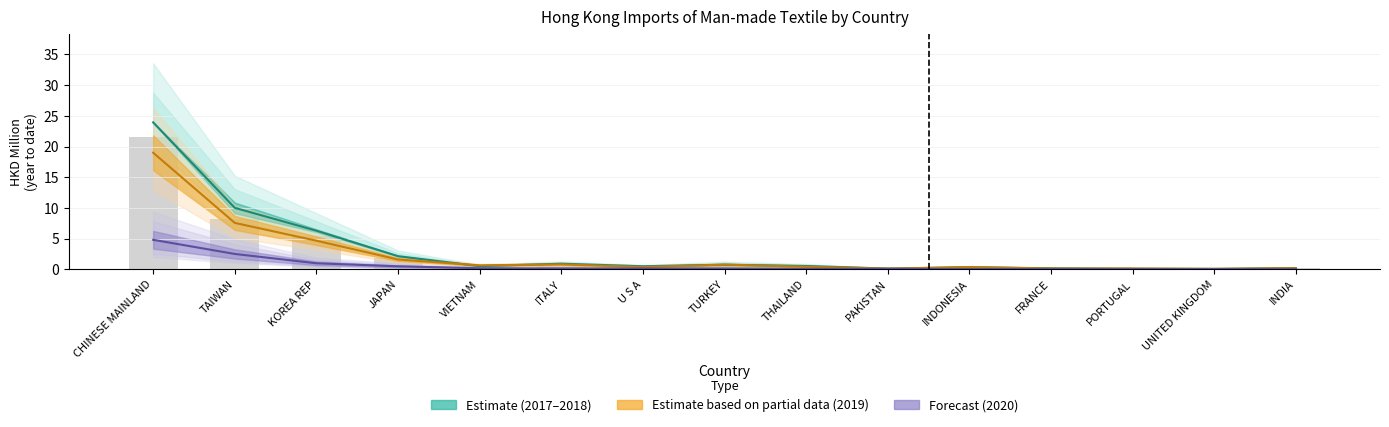

True or false: Estimate based on partial data has a value of 4.8 at TAIWAN.

False